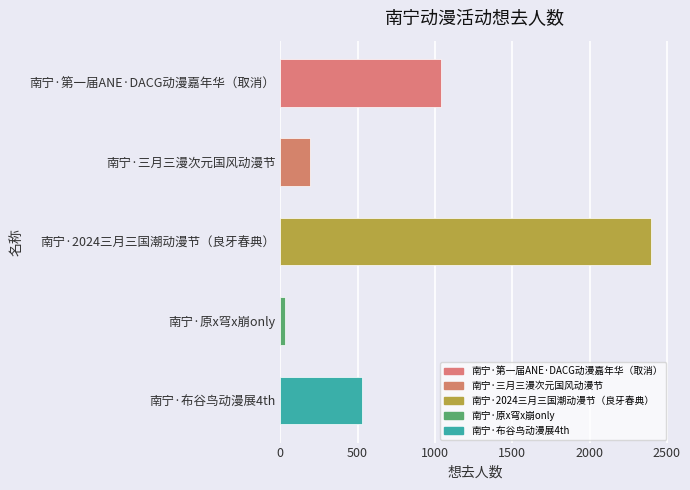

How many bars are there in total?

5